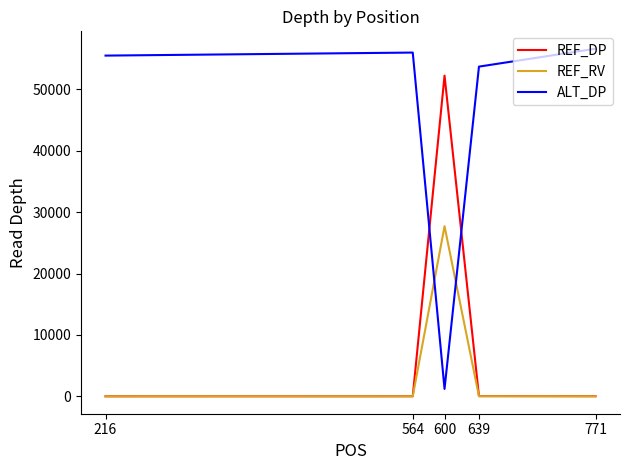

True or false: REF_DP has more than 0 interior local peaks.

True